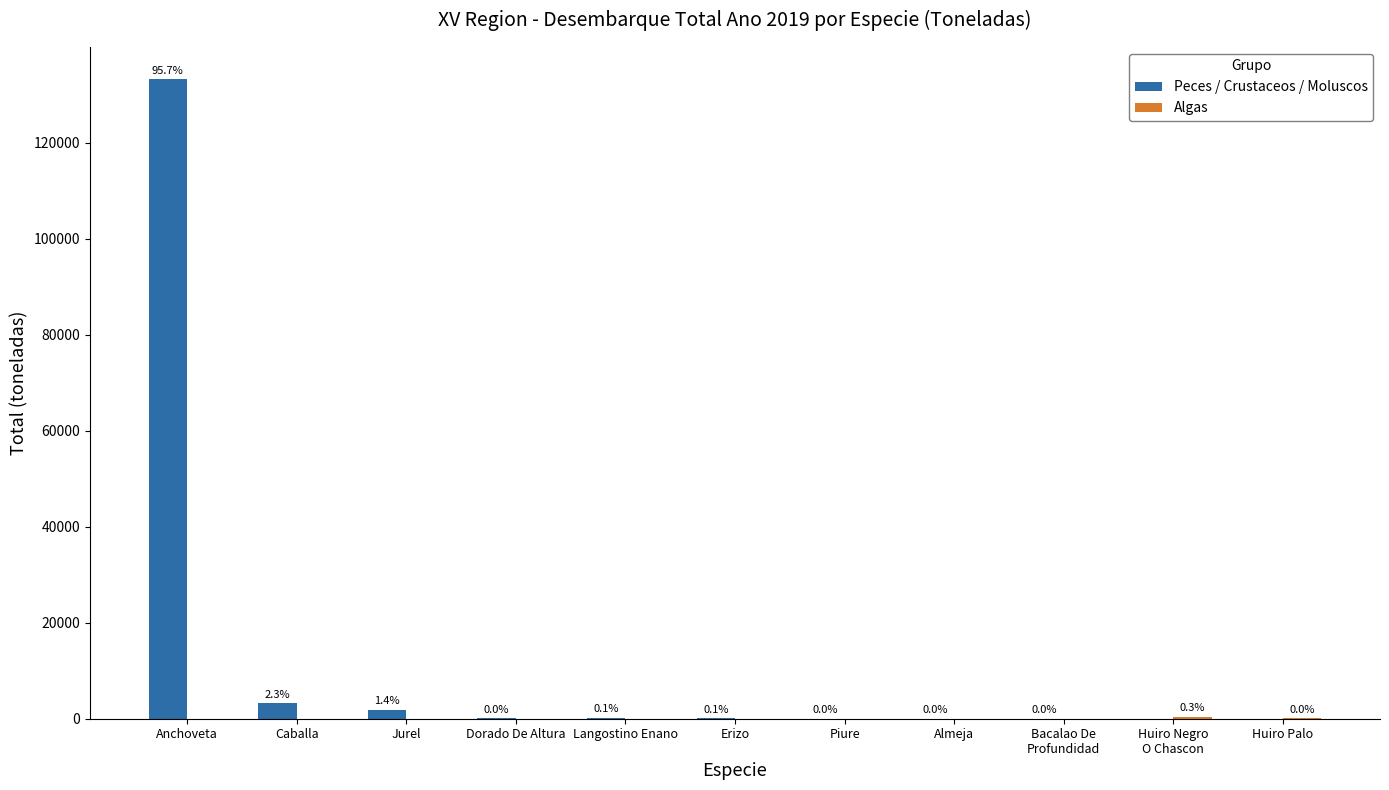

At which label is Peces / Crustaceos / Moluscos closest to 66621?

Caballa